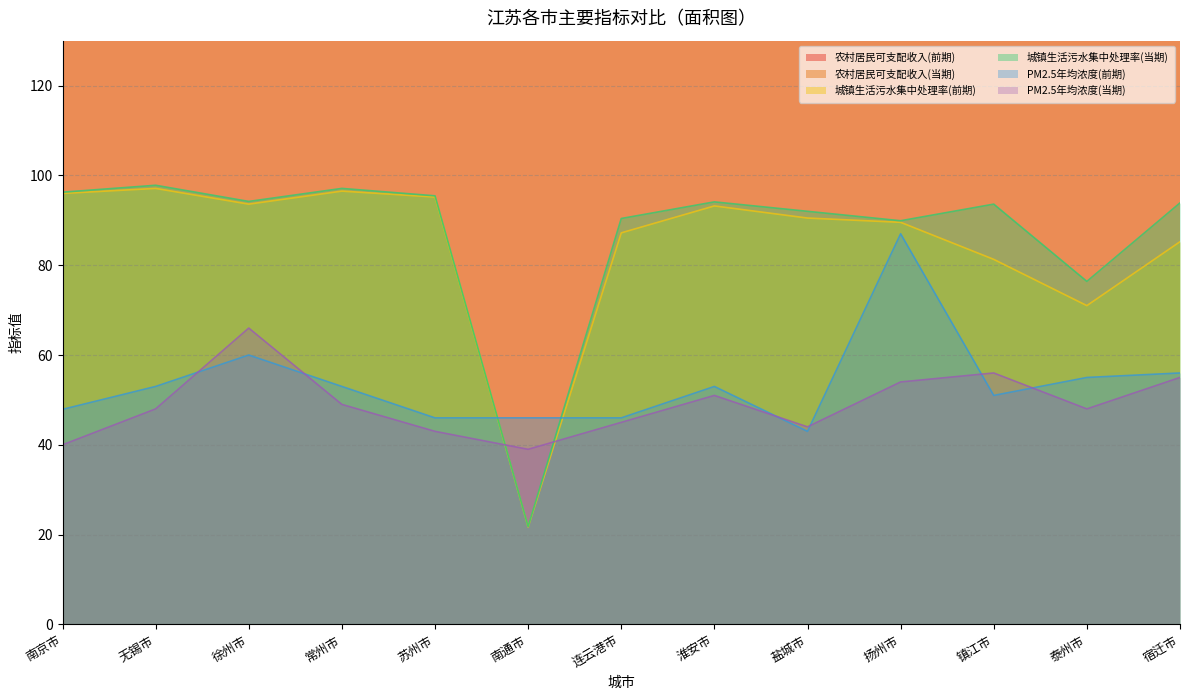

Where do 城镇生活污水集中处理率(前期) and PM2.5年均浓度(前期) first cross each other?

苏州市 and 南通市